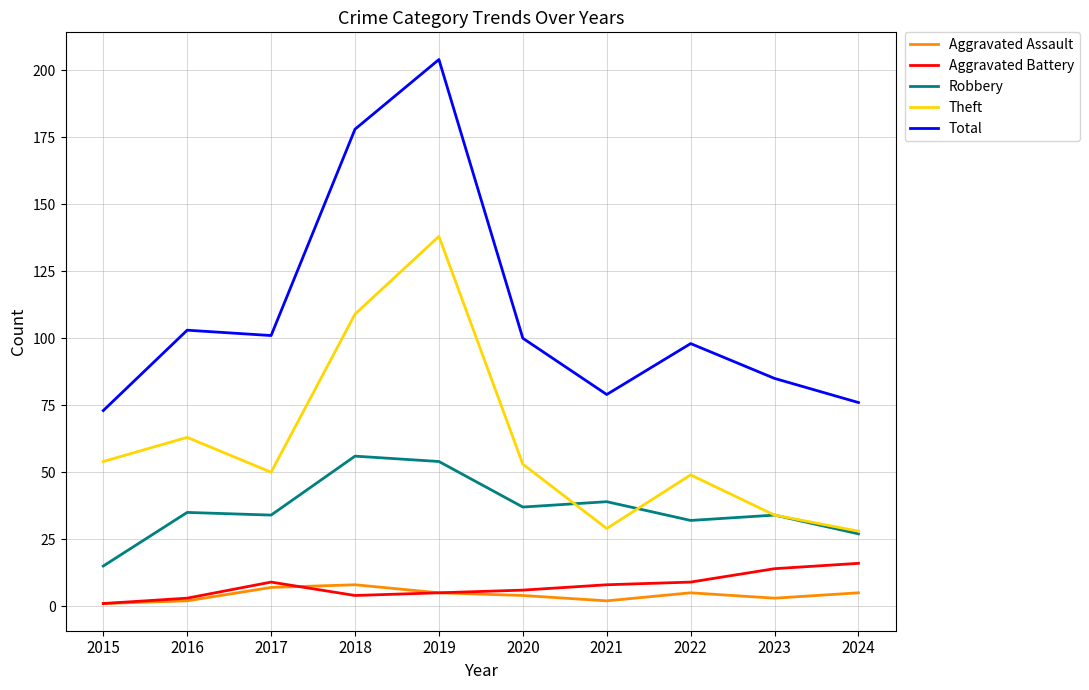

True or false: Total and Aggravated Battery intersect in this chart.

False